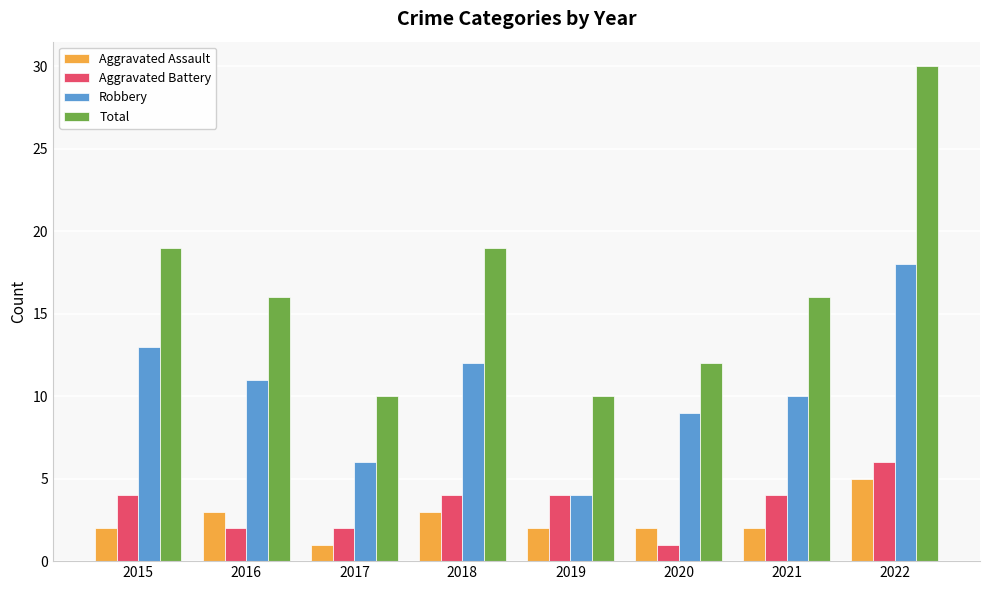

Where is Robbery nearest to the value 11?

2016